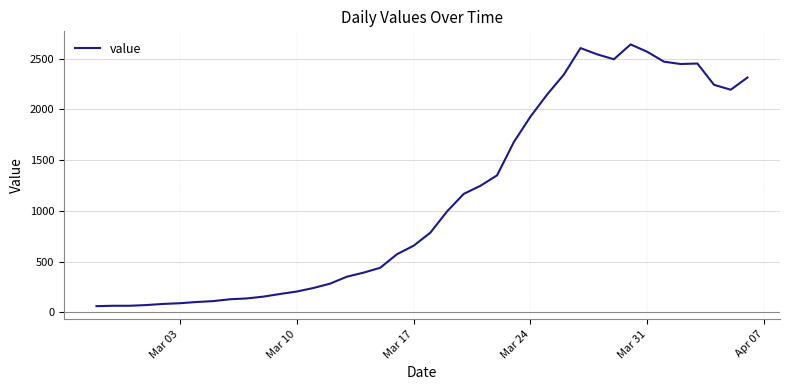

What is the difference between the maximum and minimum values?

2577